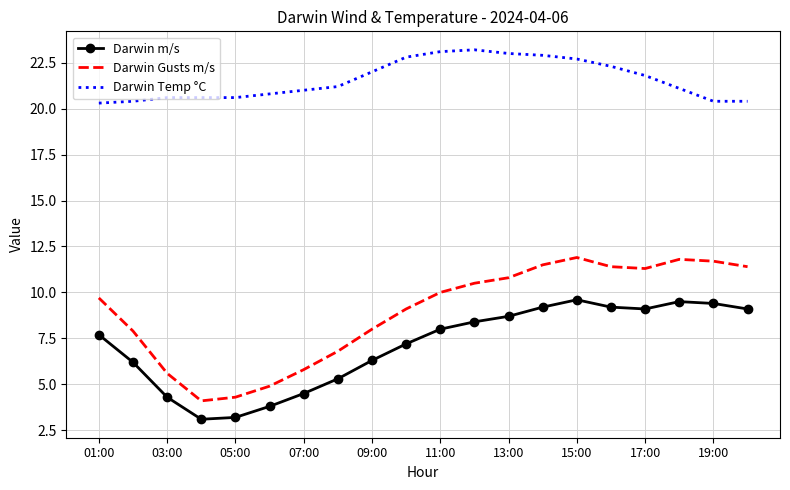

True or false: Darwin m/s and Darwin Gusts m/s intersect in this chart.

False